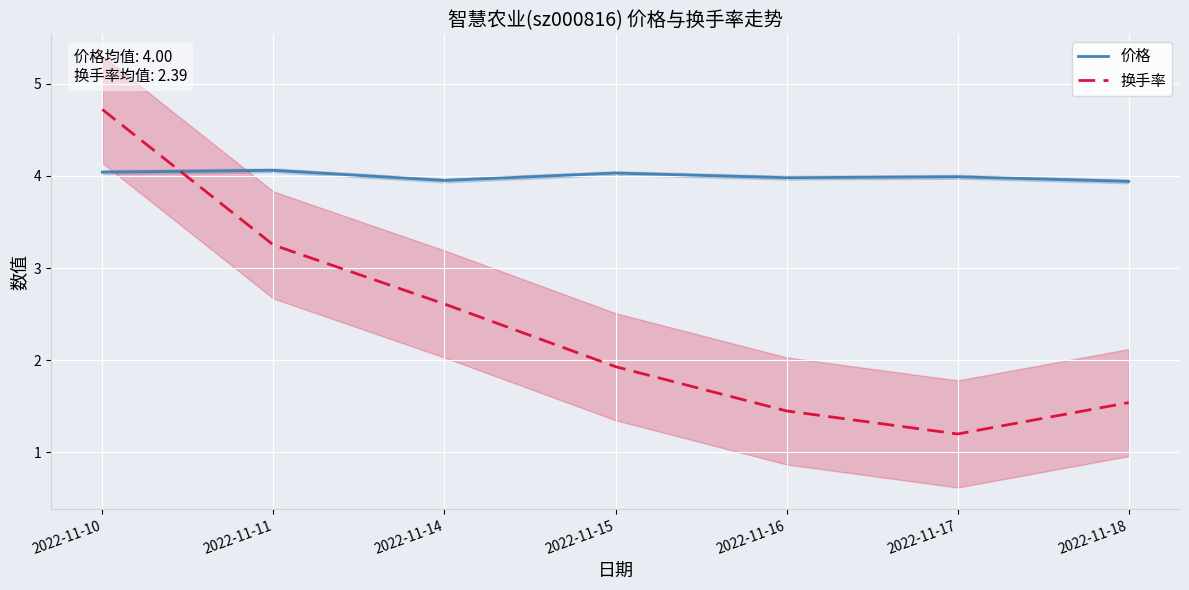

Is the value of 价格 at 2022-11-14 greater than the value of 换手率 at 2022-11-17?

Yes